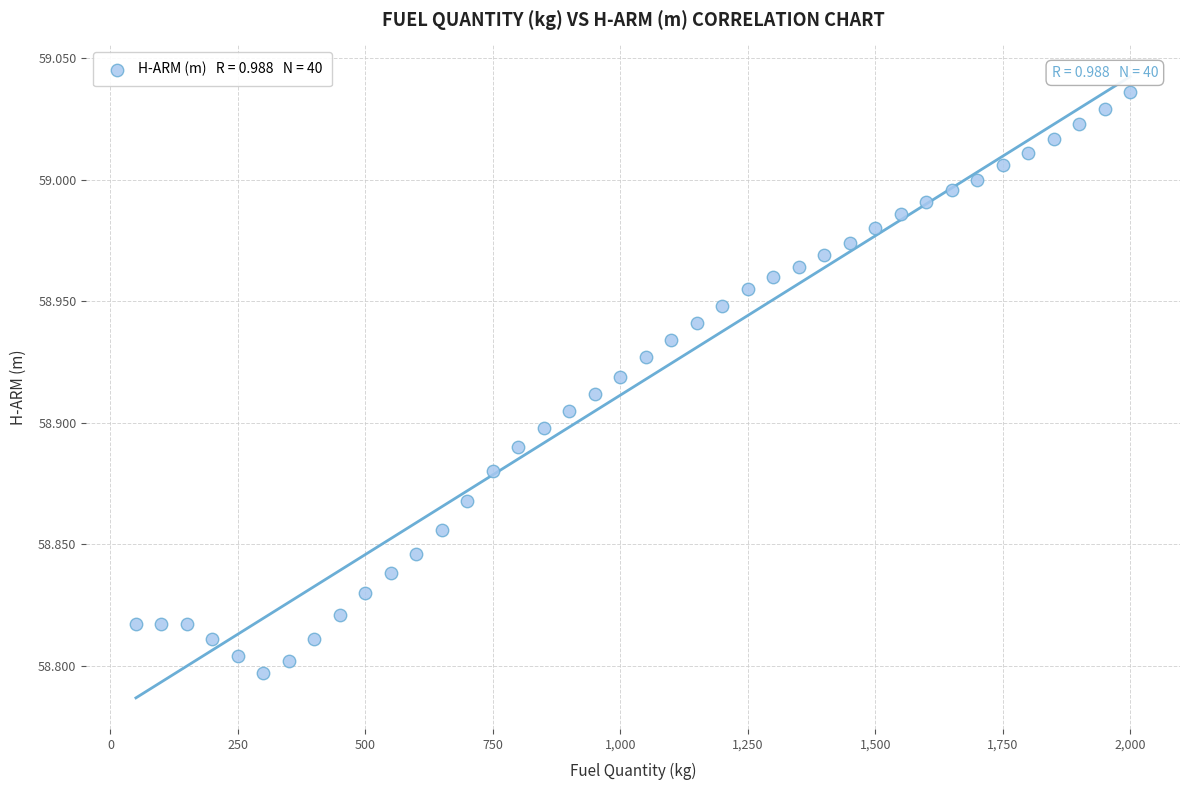

What is the range of X values (max minus min)?

1950.0